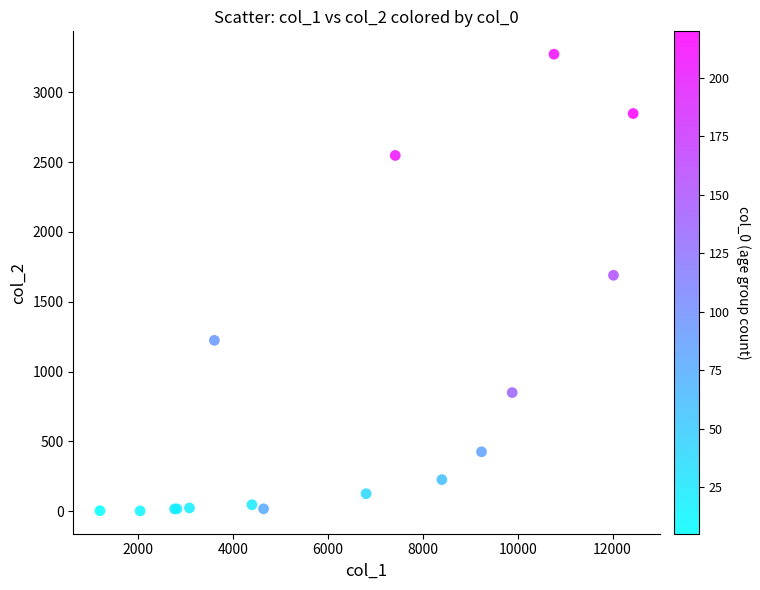

What Y value in the scatter plot is closest to 1638?

1690